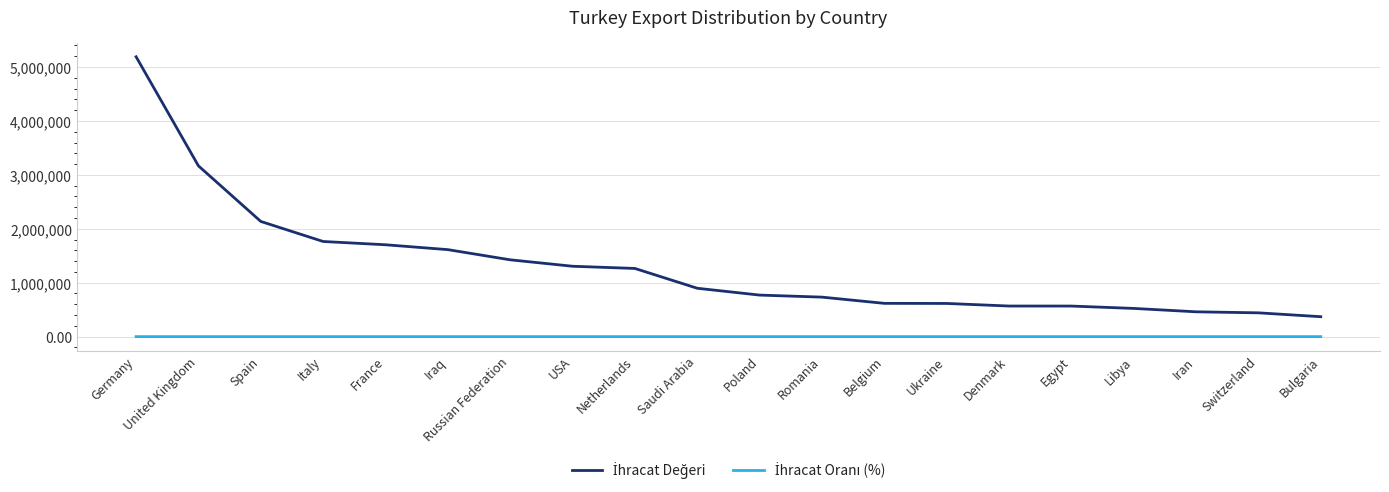

What is the maximum value shown in the chart?

5190593.6